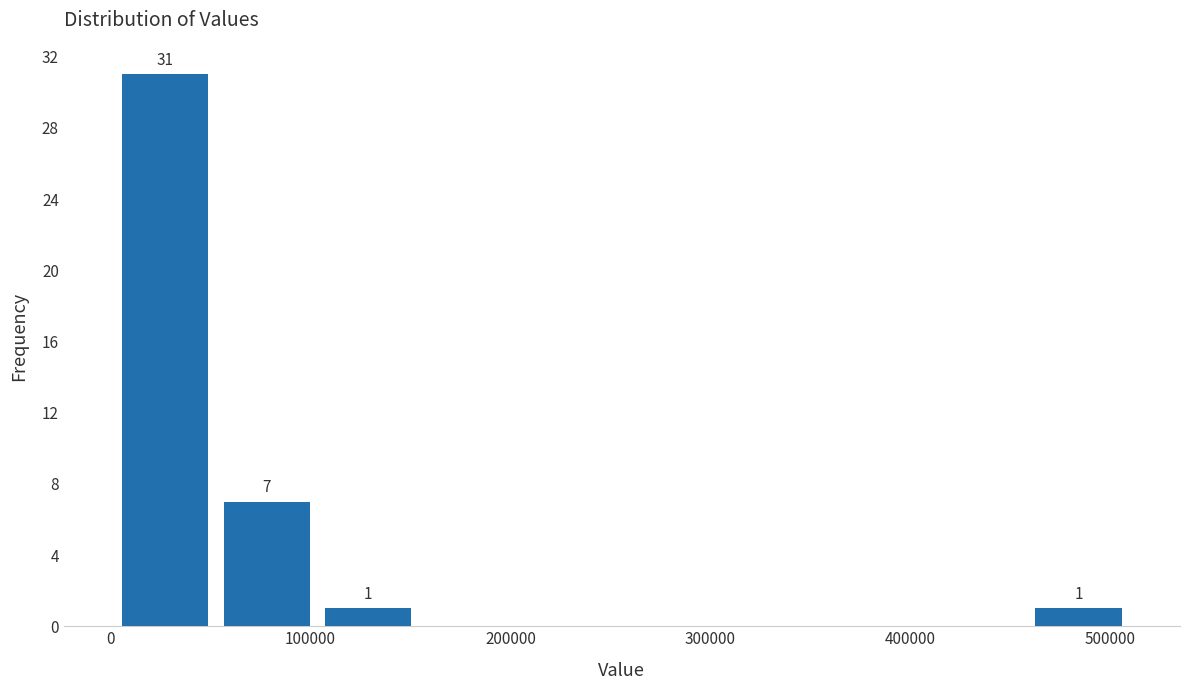

Which range on the x-axis has the tallest bar?

0 to 50000